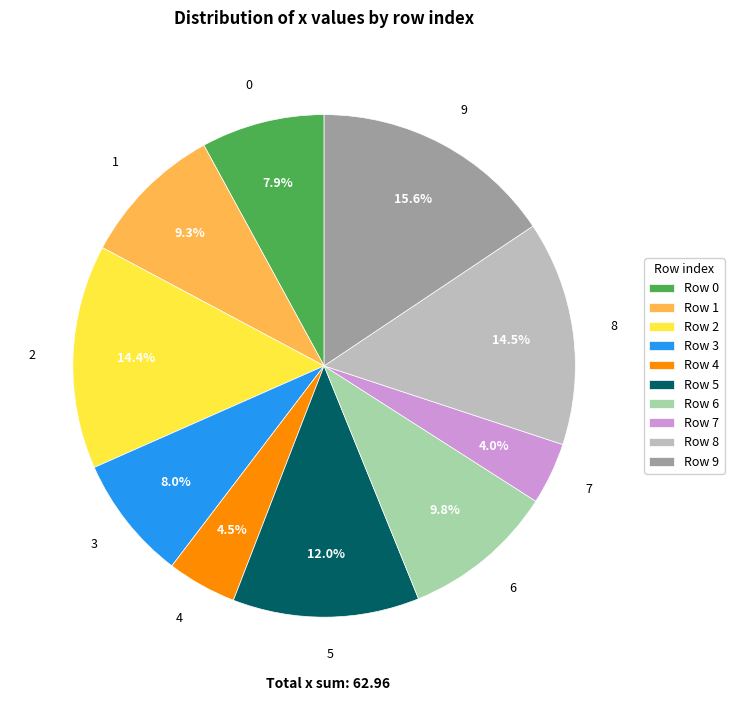

To the nearest percent, what portion does 3 represent?

8%